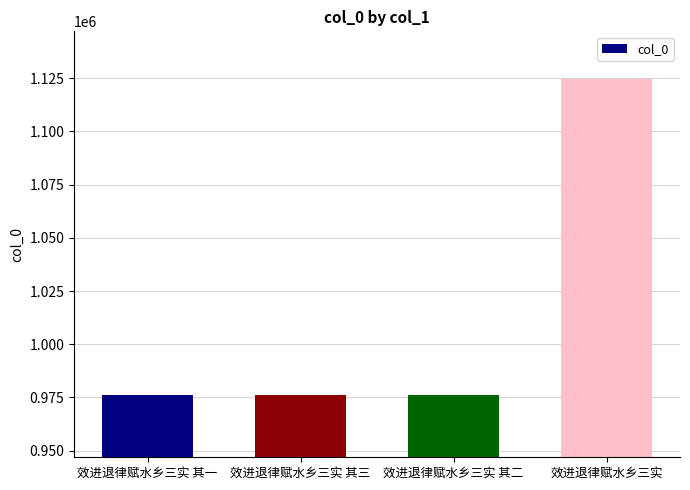

How many categories are shown in the chart?

4